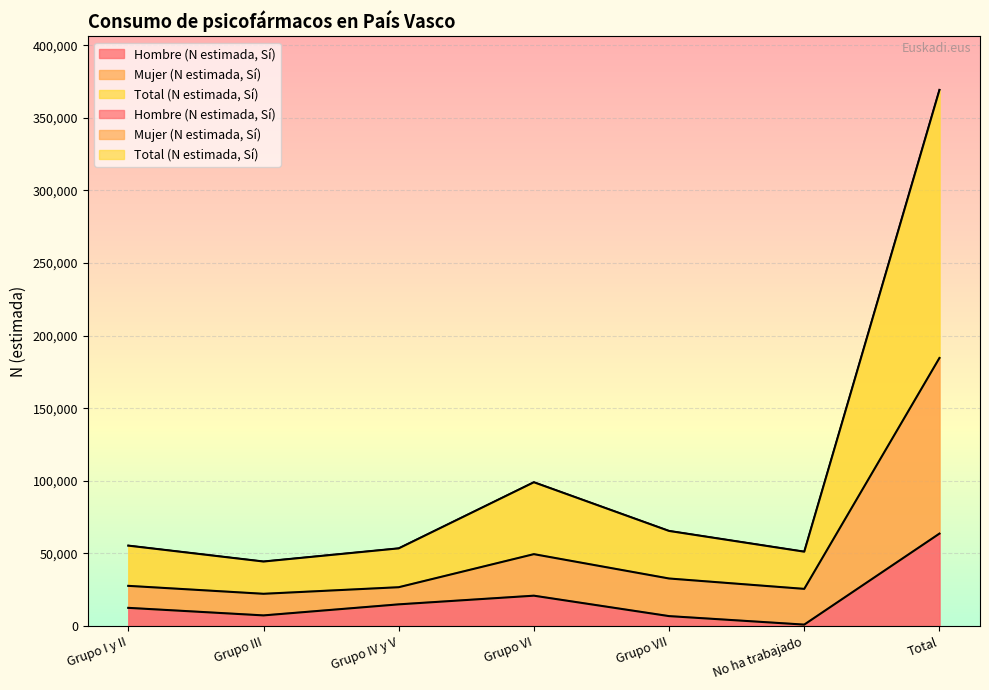

How many interior local peaks does the Hombre (N estimada, Sí) series have?

1